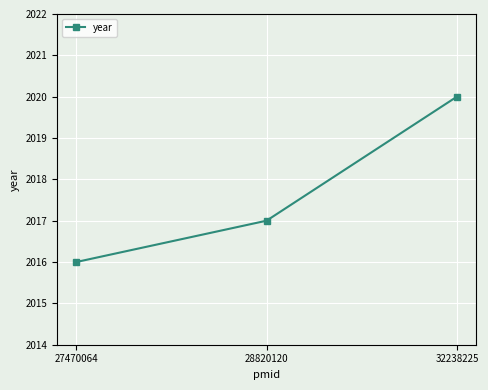

The value at 28820120 is 2713. True or false?

False